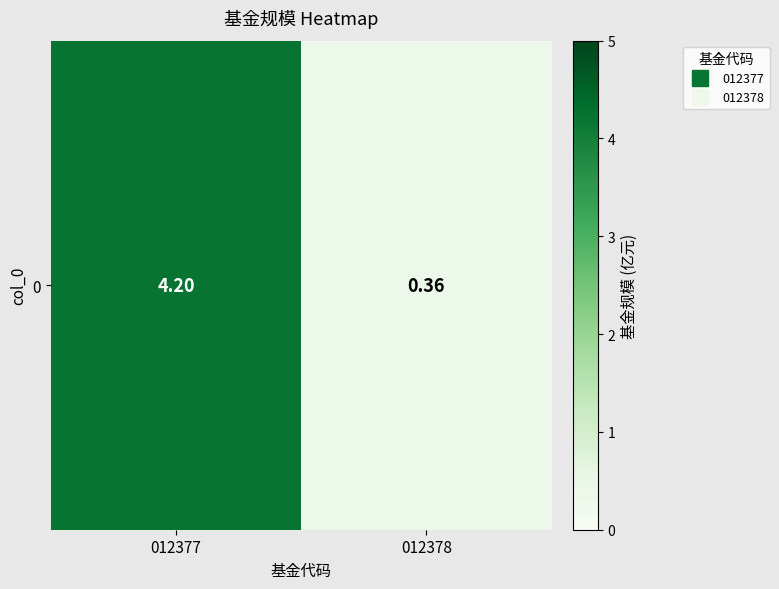

True or false: the data shows 0.4 at 012378.

True